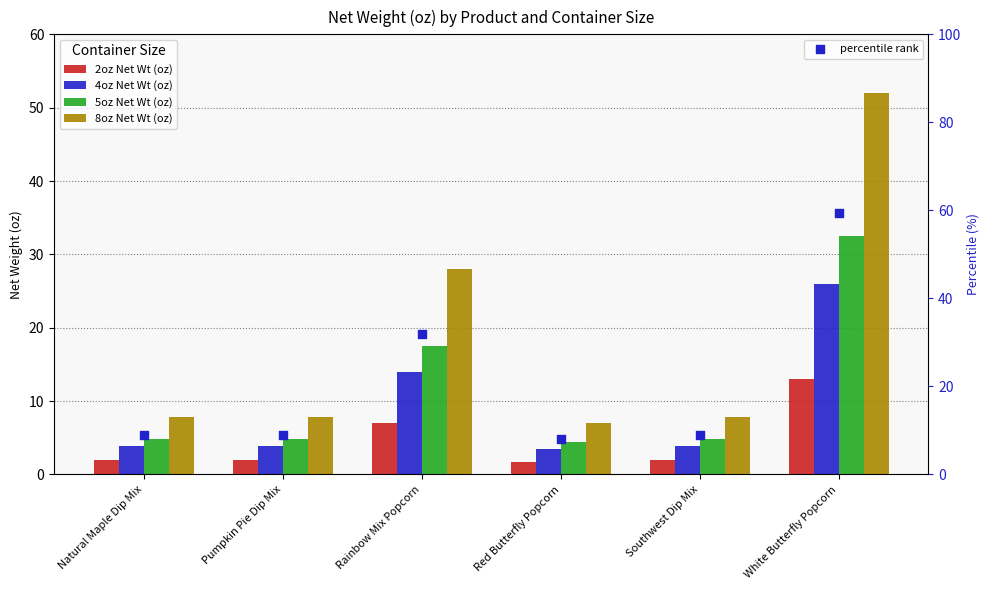

At how many categories does at least one series exceed 44?

1